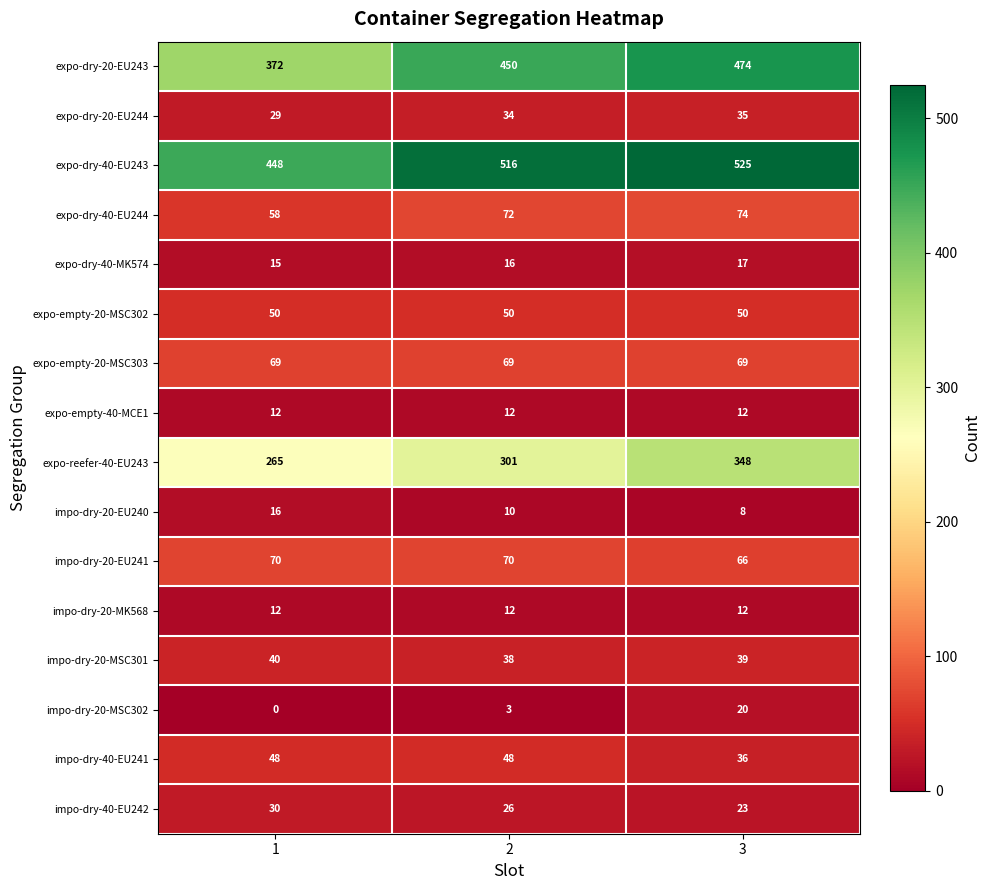

How many distinct data groups are displayed?

16